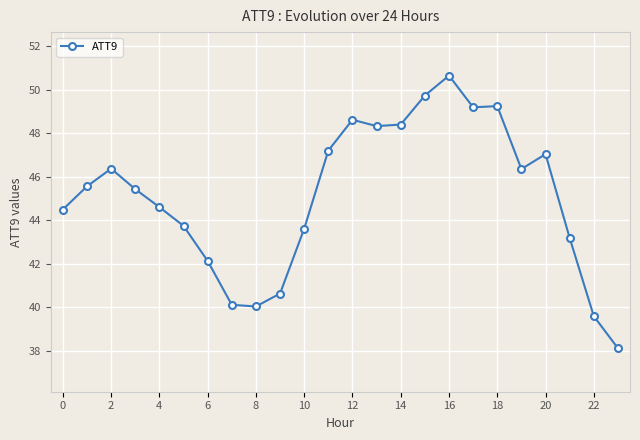

What is the sum of all values?

1082.3